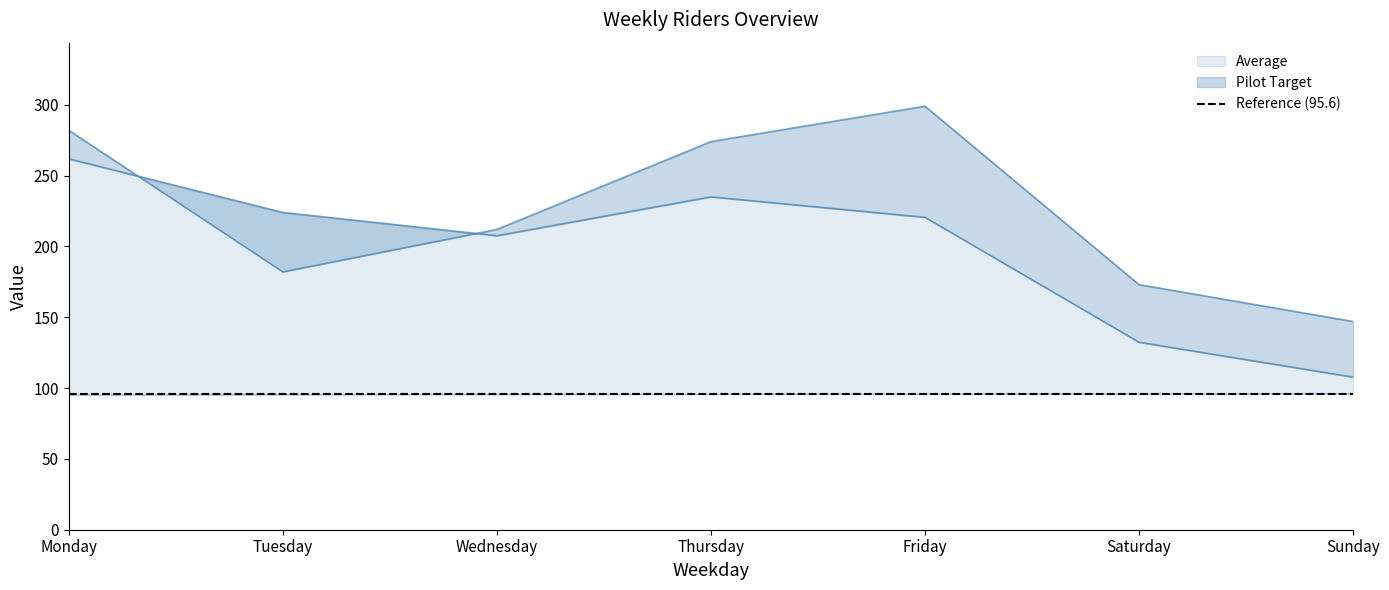

What is the difference between the maximum and minimum values in the Riders series?

152.0